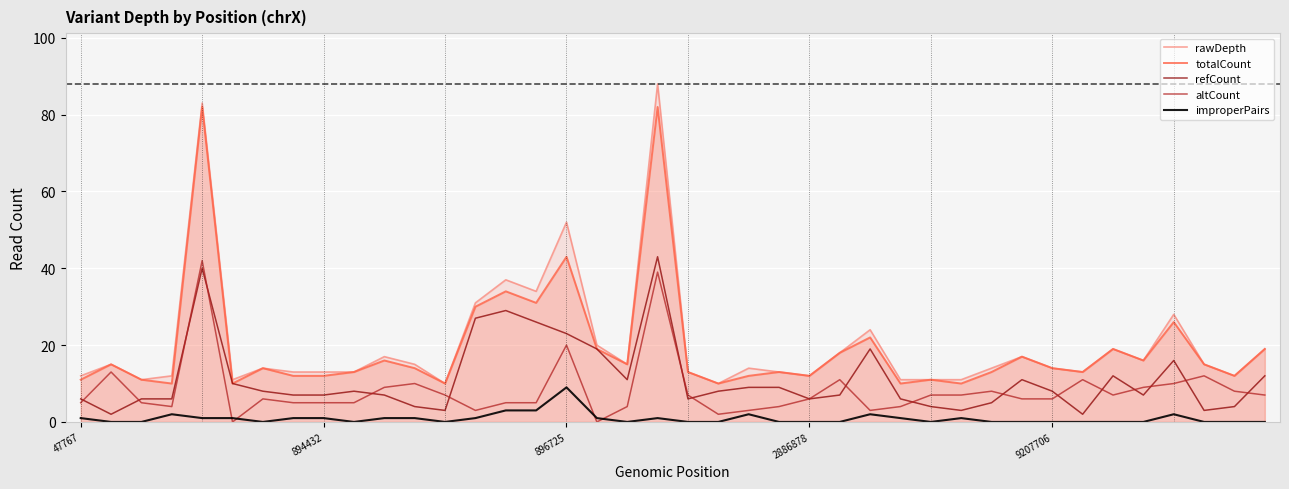

True or false: rawDepth and refCount cross at least once.

False